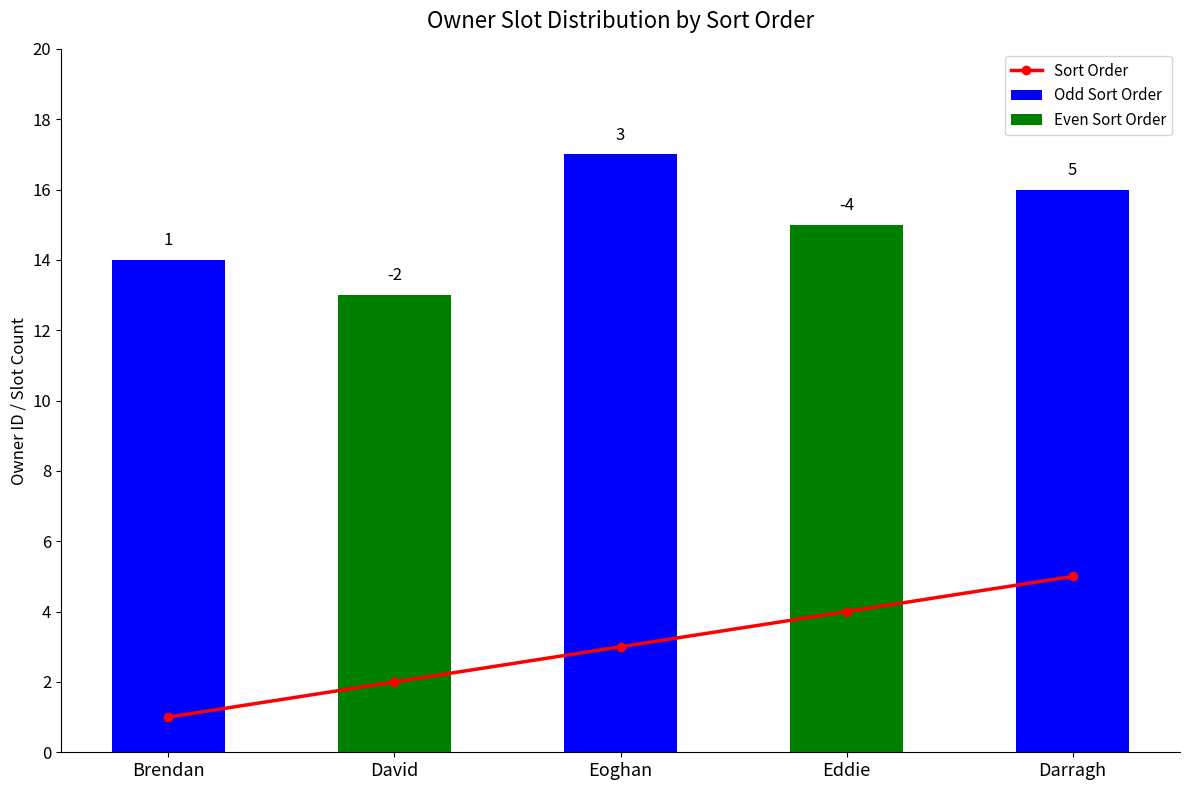

Reading left to right, extract all data points from this chart.

1	2	3	4	5